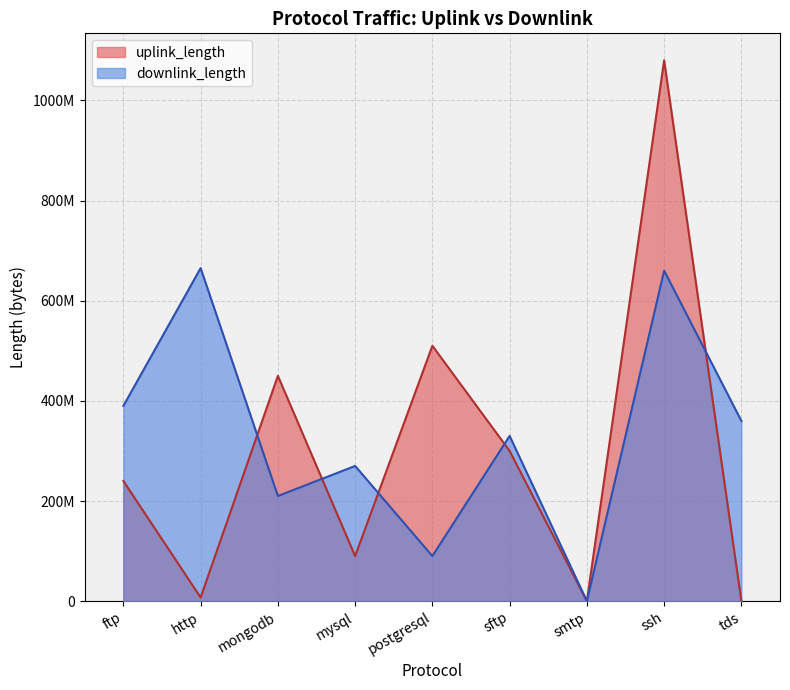

True or false: downlink_length has more than 0 points higher than both neighbors.

True